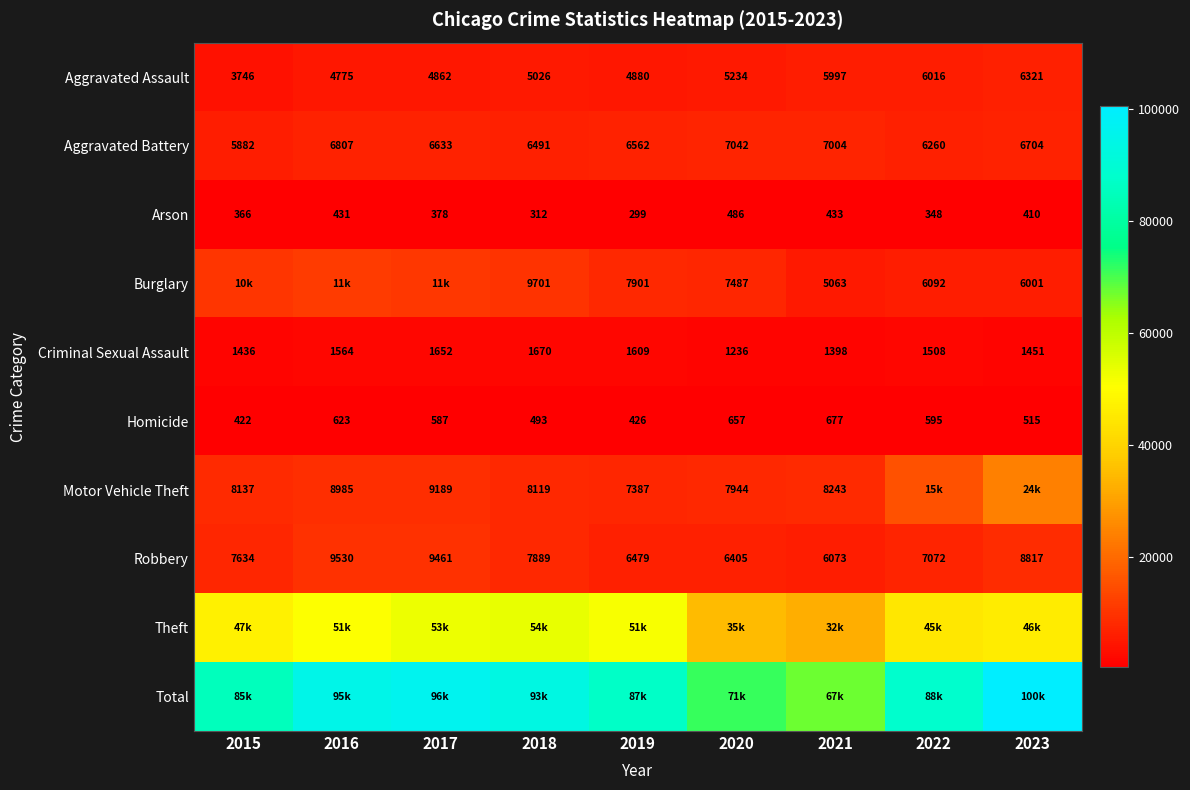

How many data points in Criminal Sexual Assault are less than 1508?

4